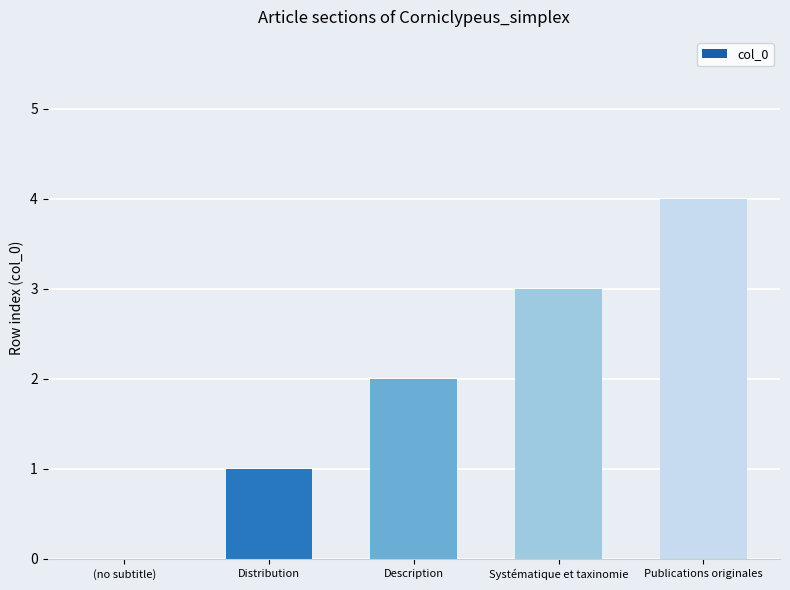

The value at Publications originales is 6. True or false?

False